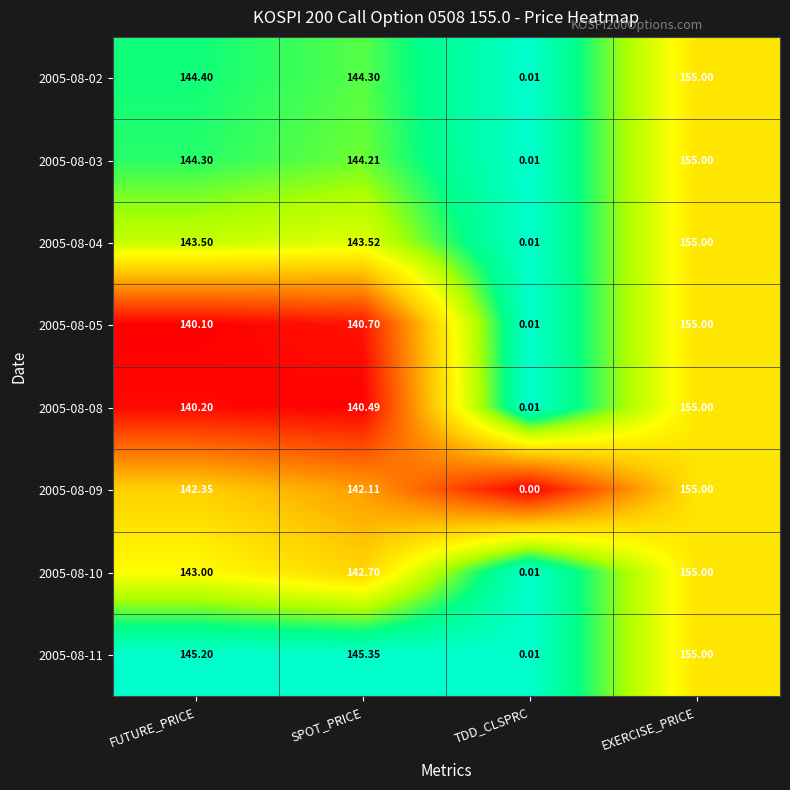

Which series changed the most between SPOT_PRICE and EXERCISE_PRICE?

2005-08-08